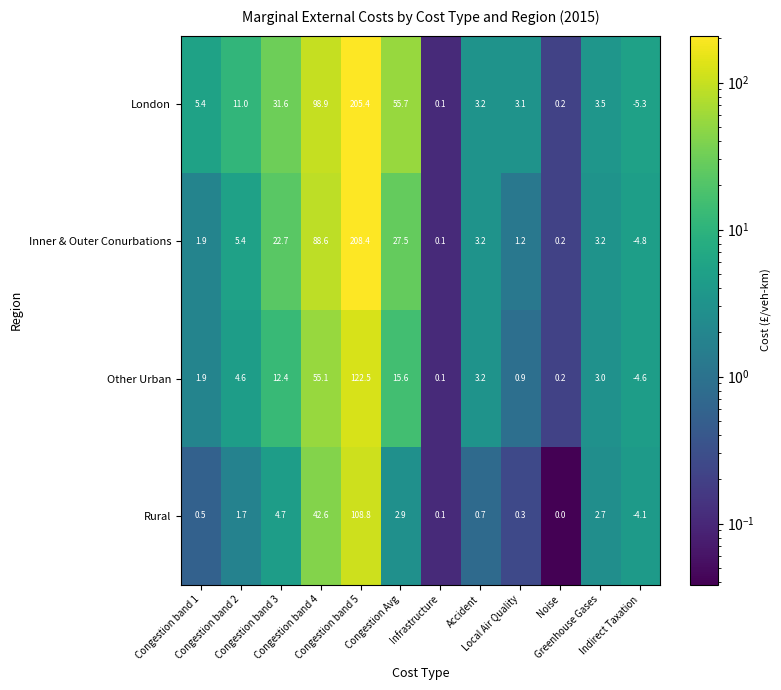

What is the lowest value of the London series?

-5.3